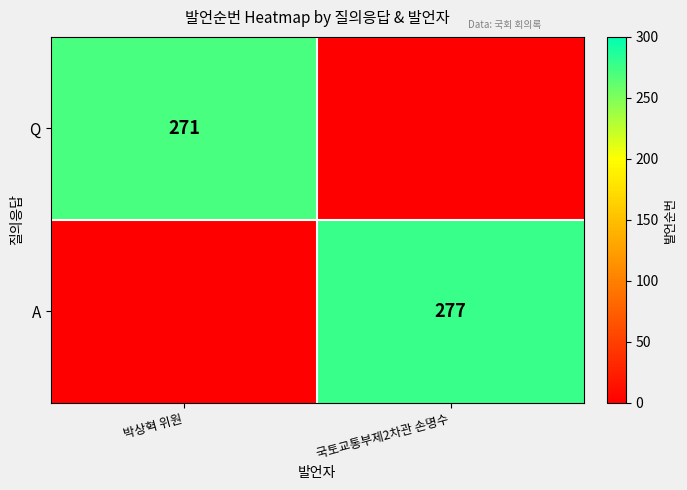

The A series shows 187 at 국토교통부제2차관 손명수. True or false?

False